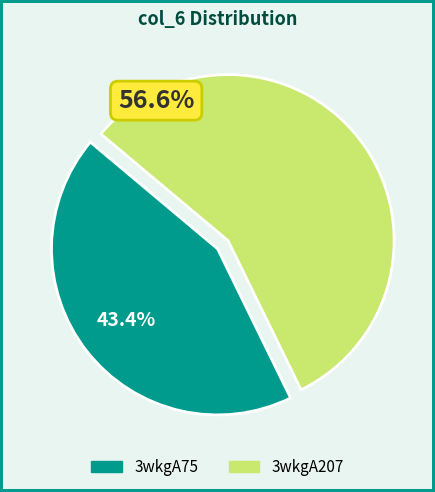

Which slice is the smallest?

3wkgA75